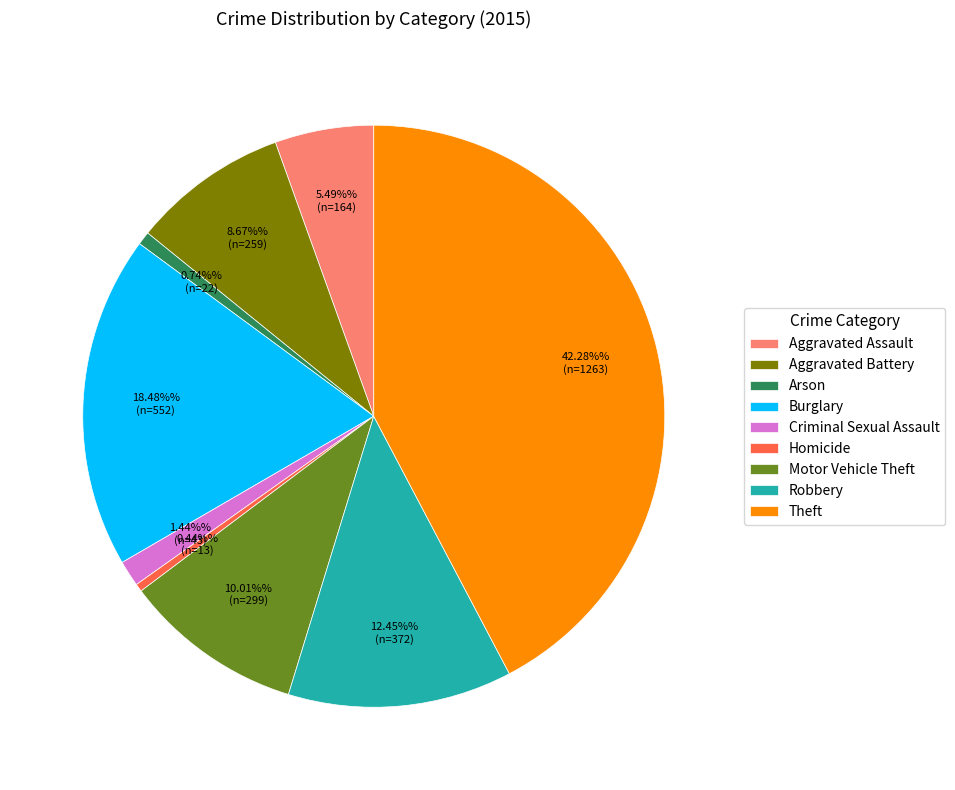

To the nearest percent, what portion does Criminal Sexual Assault represent?

1%